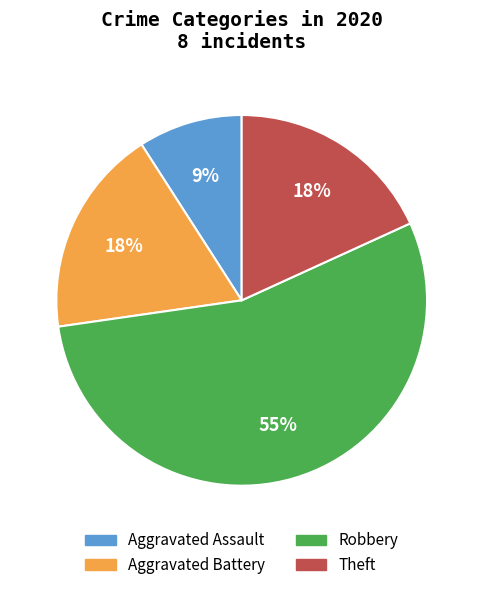

Is it true that Aggravated Assault is 9% of the pie?

True